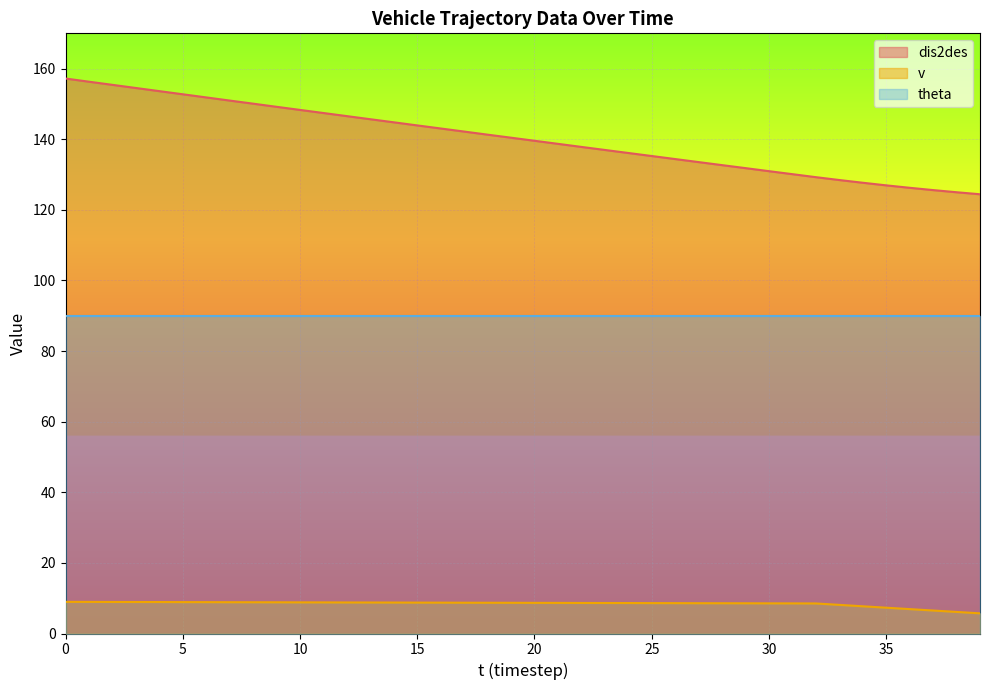

How many values in the dis2des series exceed 140?

20